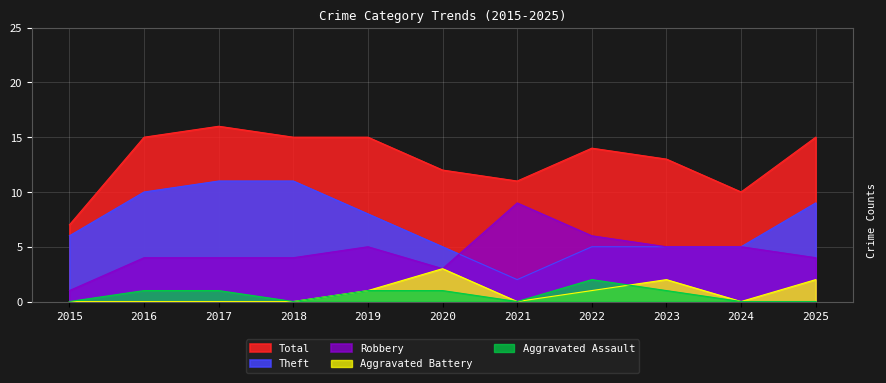

At which label does Robbery first exceed 4?

2019